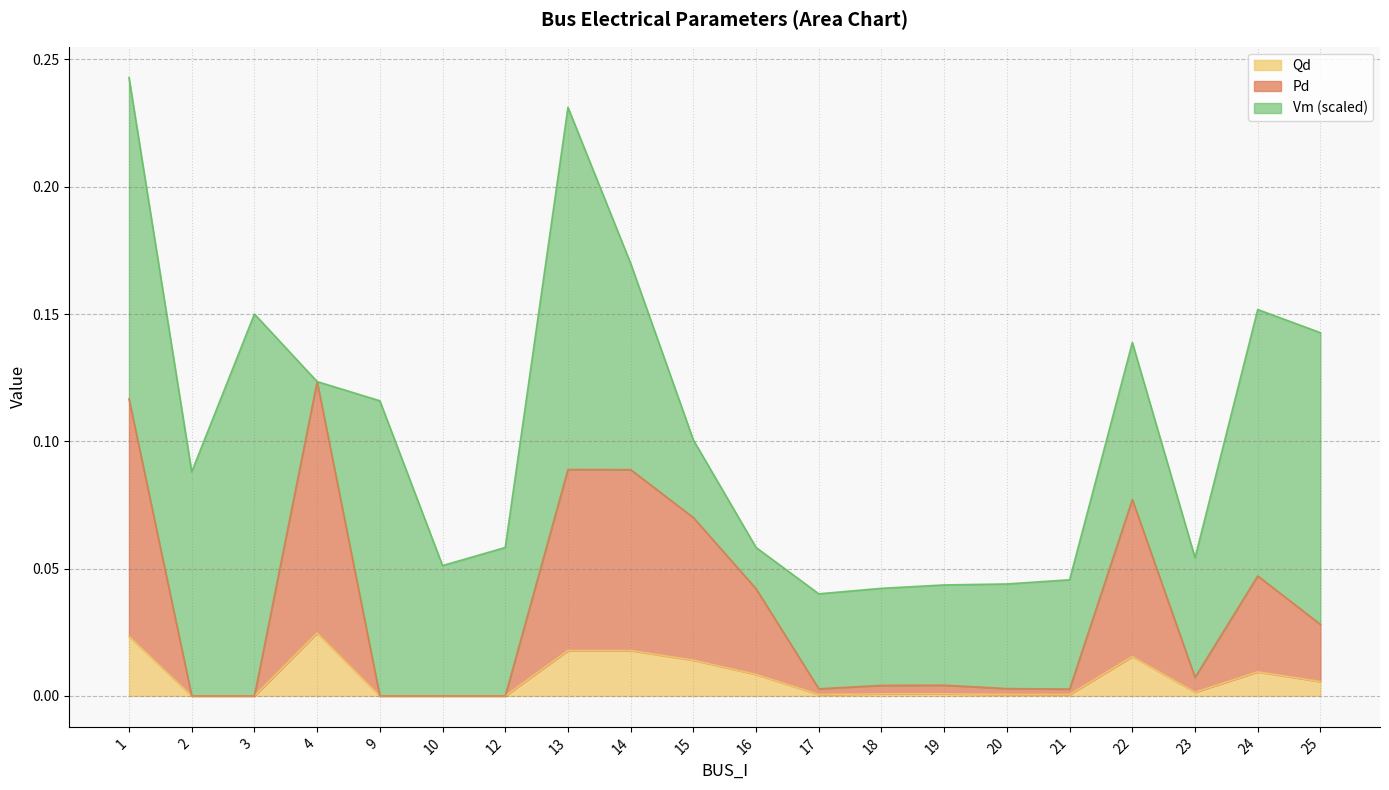

Where is the first local maximum for Pd?

4